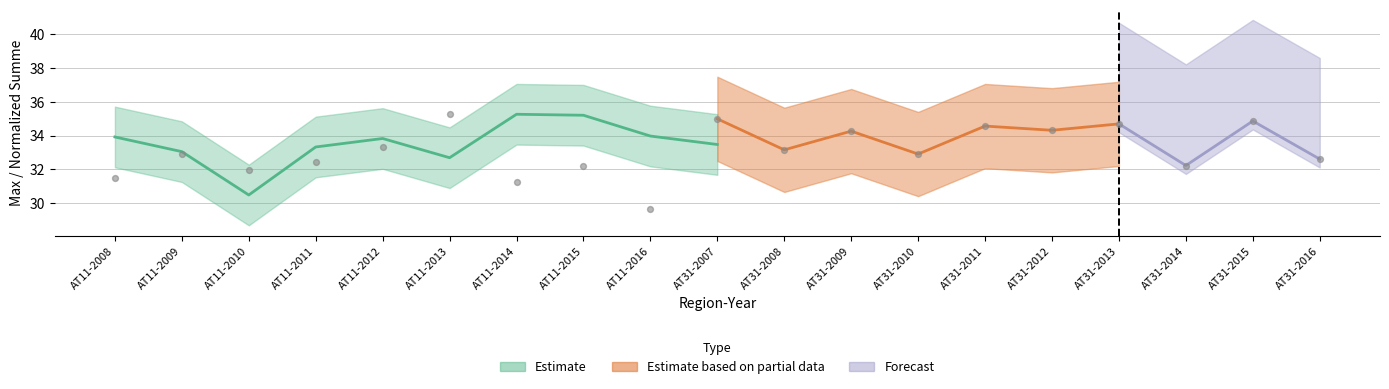

Which has a higher value, AT11-2015 or AT31-2009?

AT31-2009